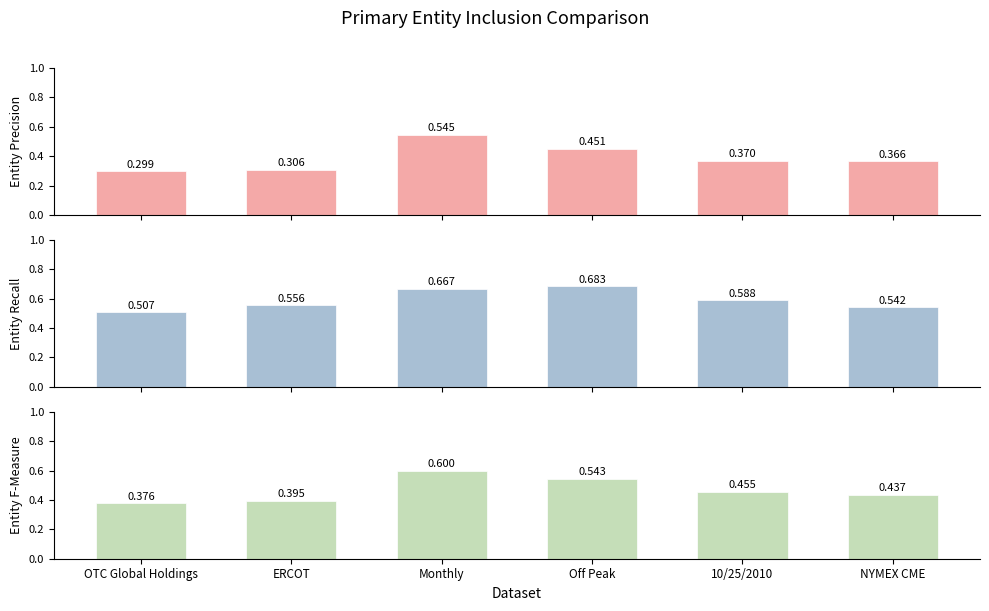

Which has a higher value, Monthly or OTC Global Holdings?

Monthly